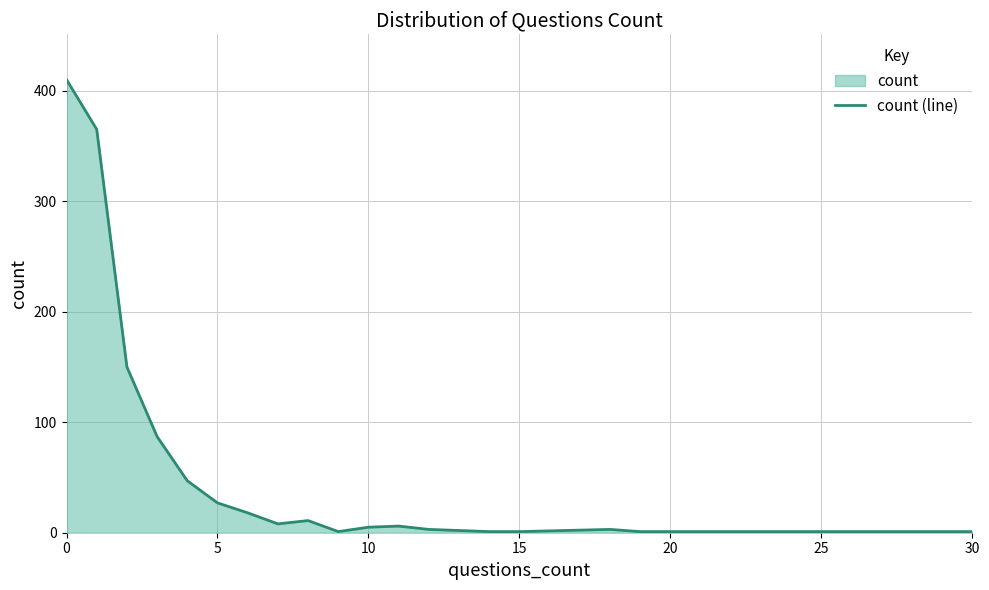

What is the difference between the maximum and minimum values?

409